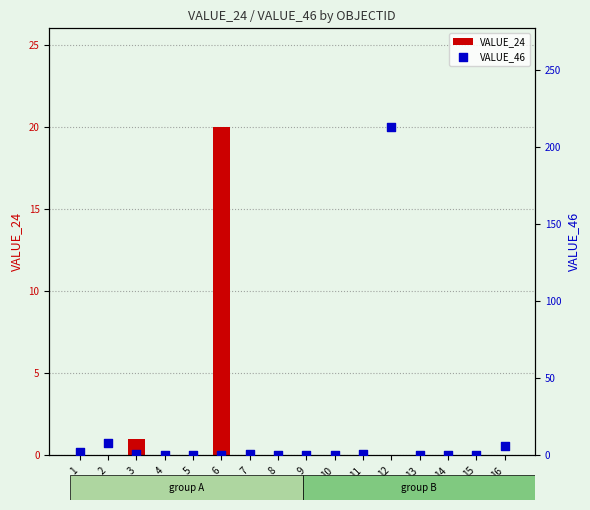

Which series has the largest Y range (max minus min)?

VALUE_46